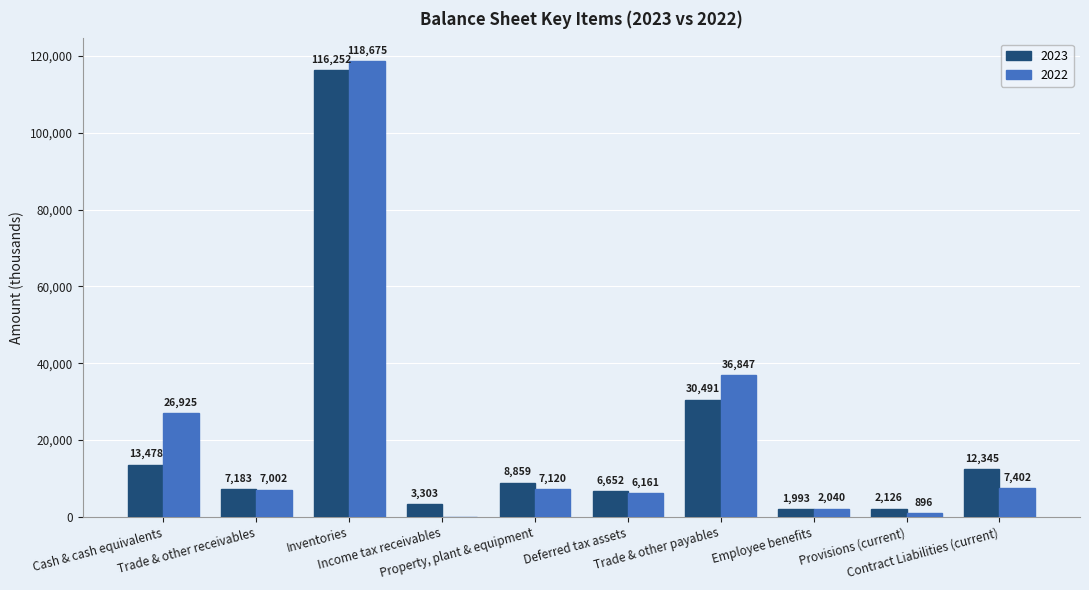

Count the number of data series in this chart.

2